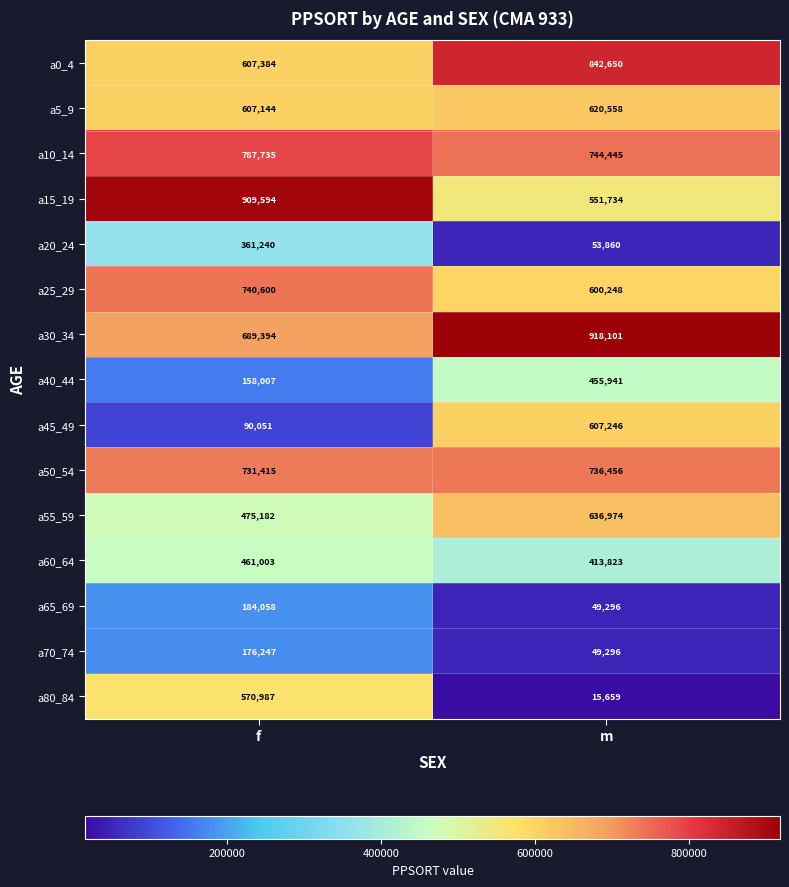

Which label corresponds to the largest value in the chart?

m